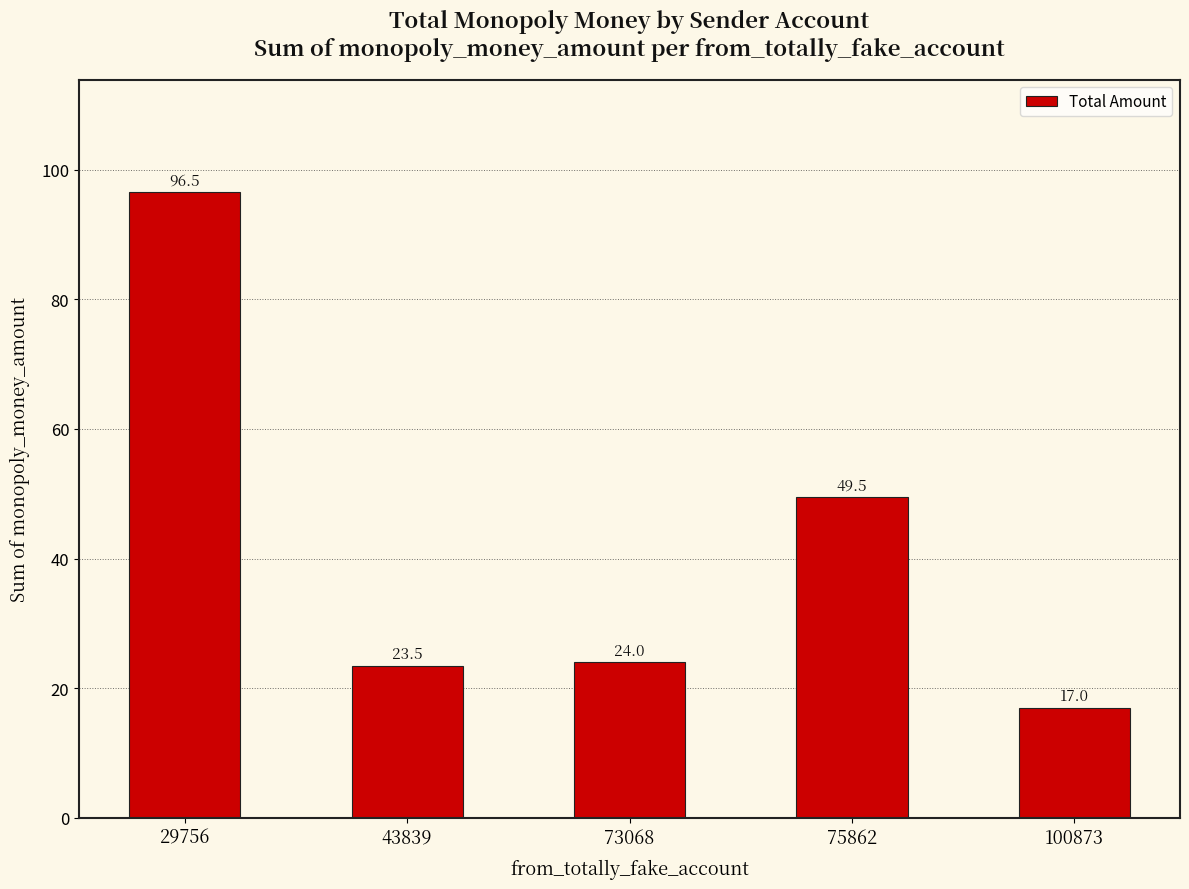

Where does the data first go above 24?

29756